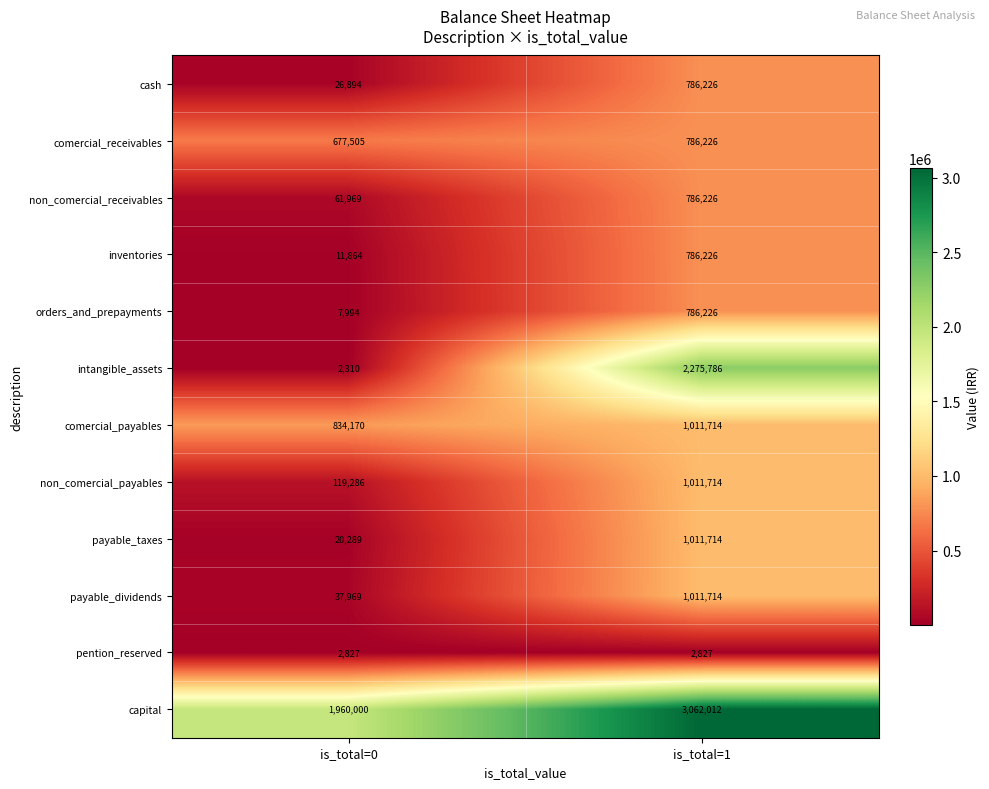

At how many categories does at least one series exceed 1035237?

2